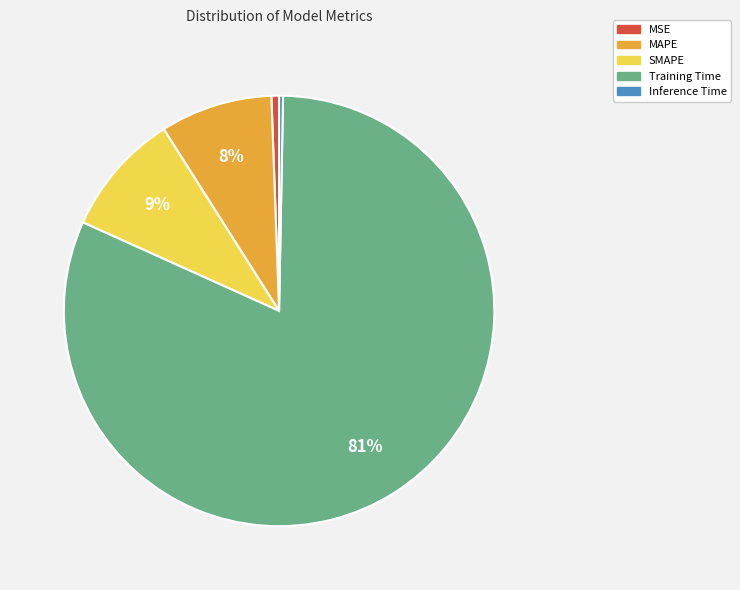

What percentage is the MAPE slice, to the nearest percent?

8%